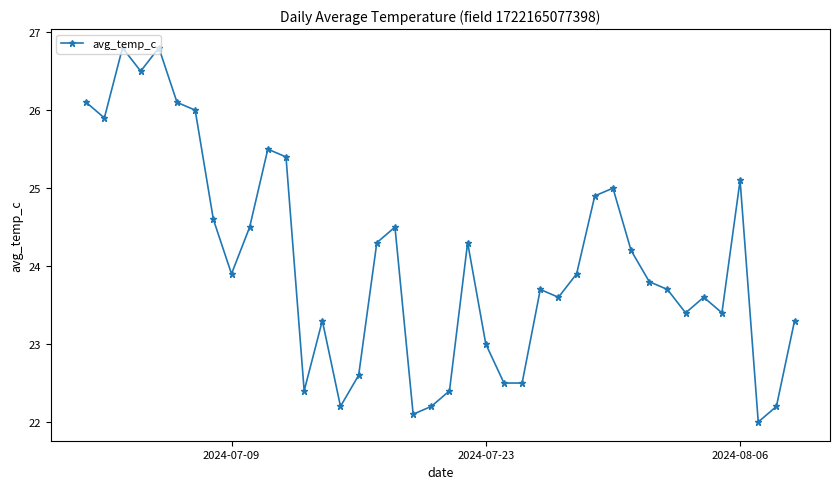

What is the maximum value shown in the chart?

26.8